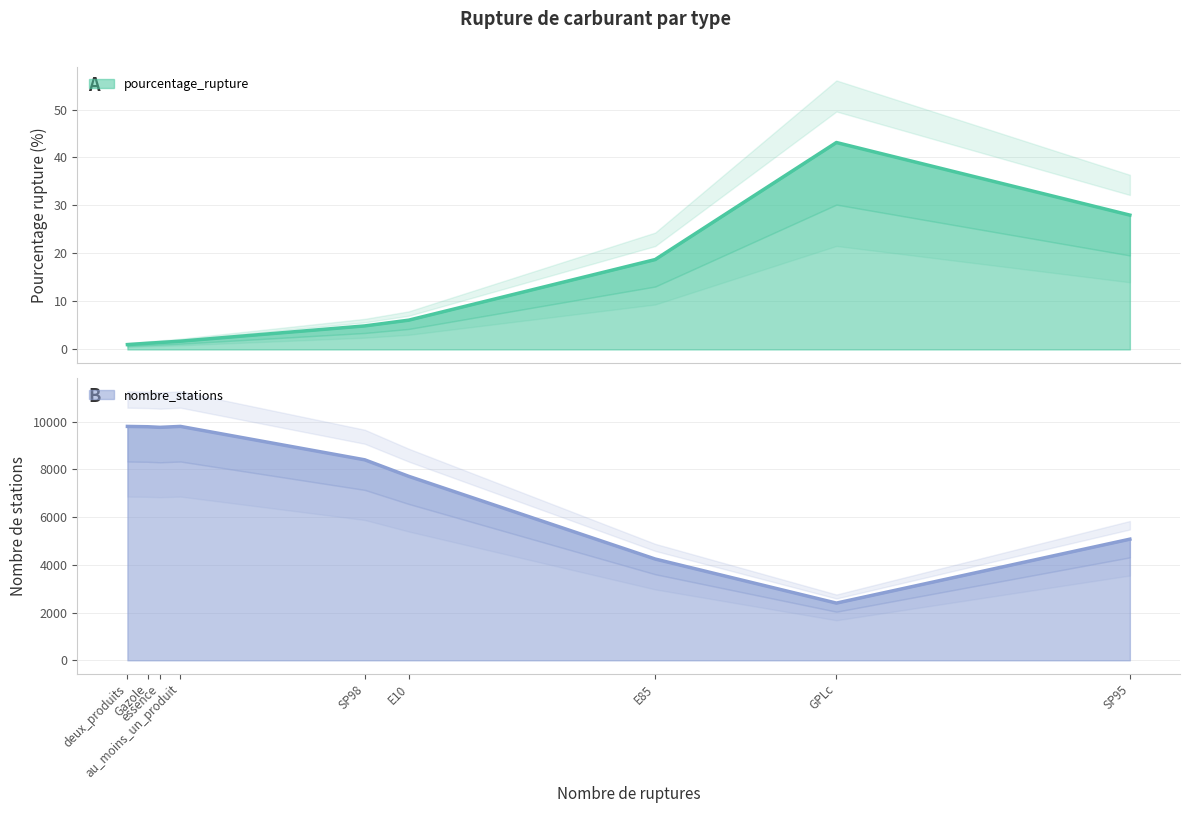

True or false: nombre_stations has a value of 4245.0 at E85.

True